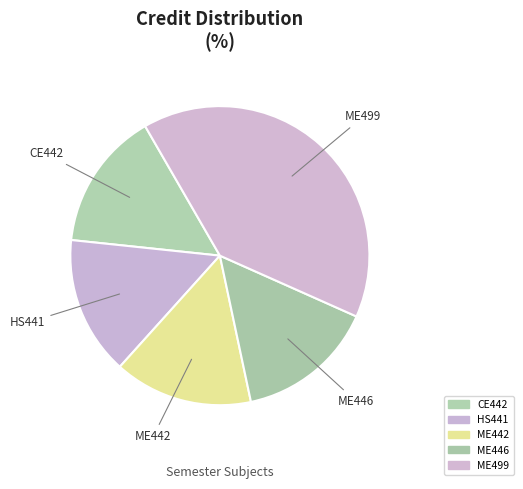

How many segments does this pie chart have?

5